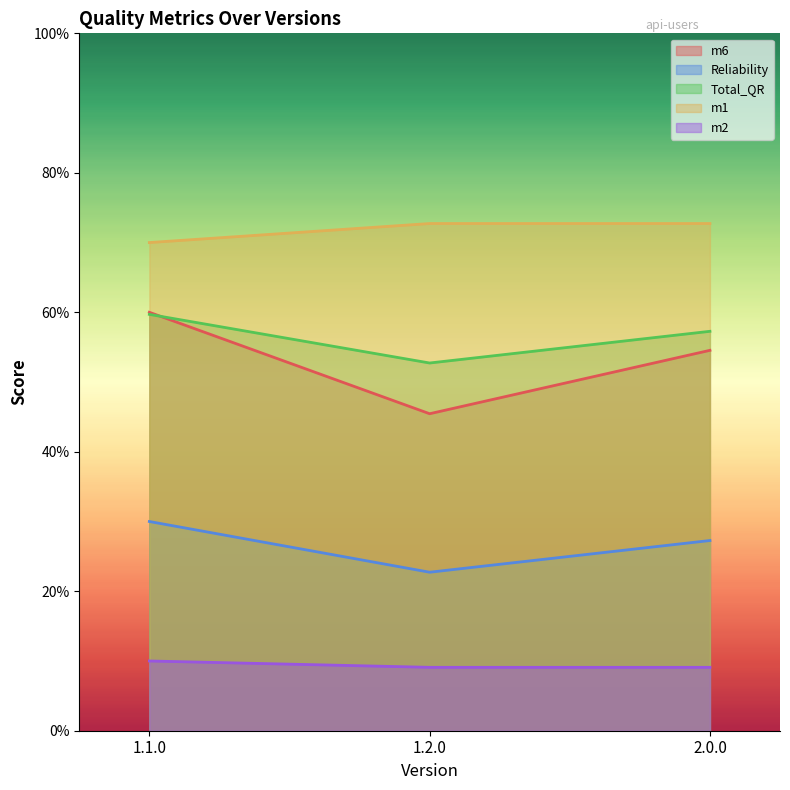

Between 1.1.0 and 1.2.0, which is larger?

1.1.0